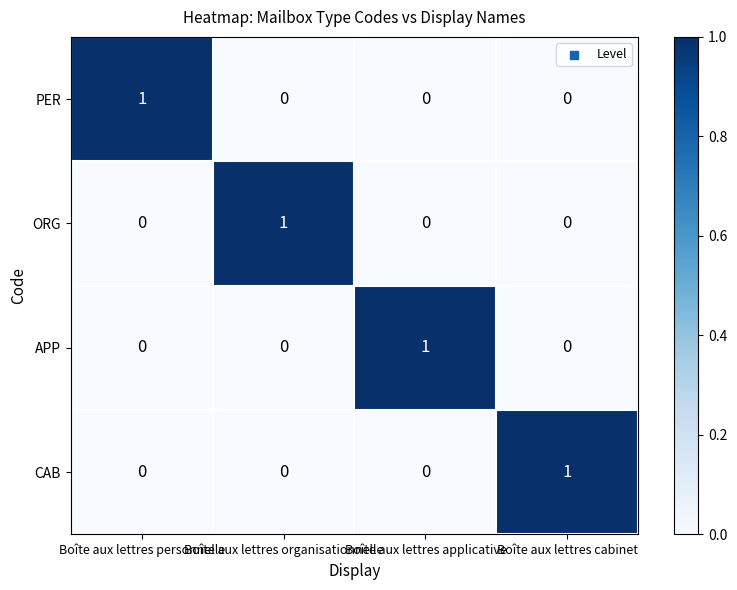

How many values in the PER series exceed 0?

1